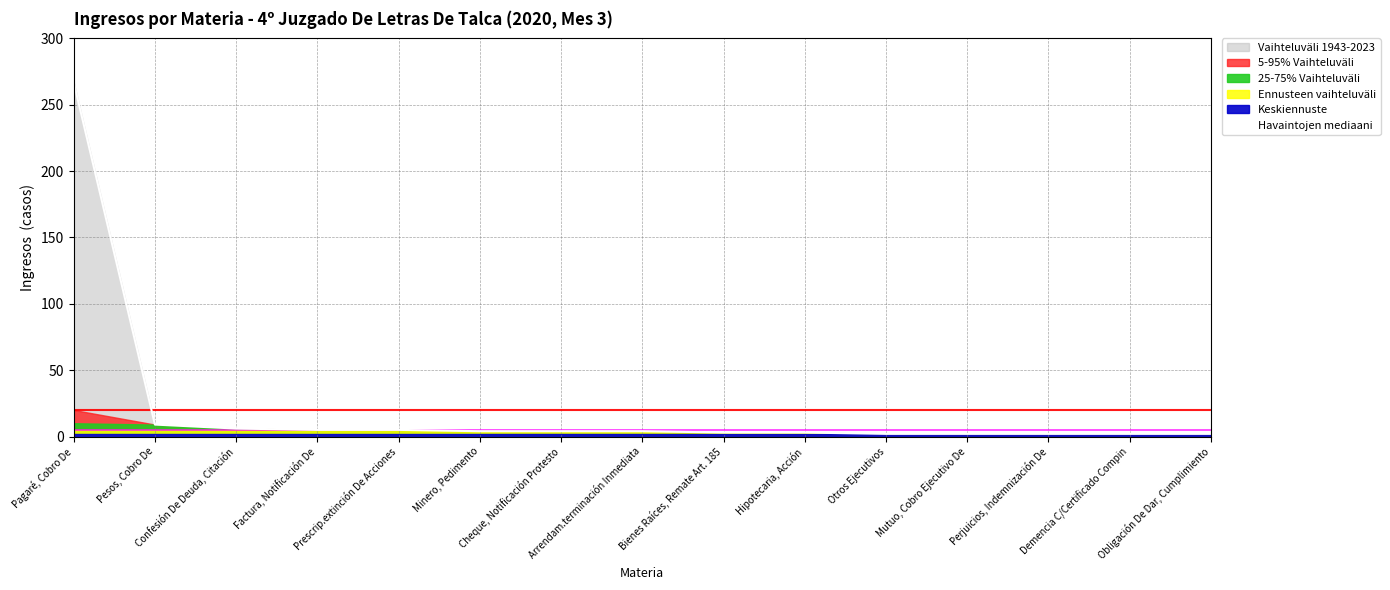

What is the difference between the maximum and minimum values?

265